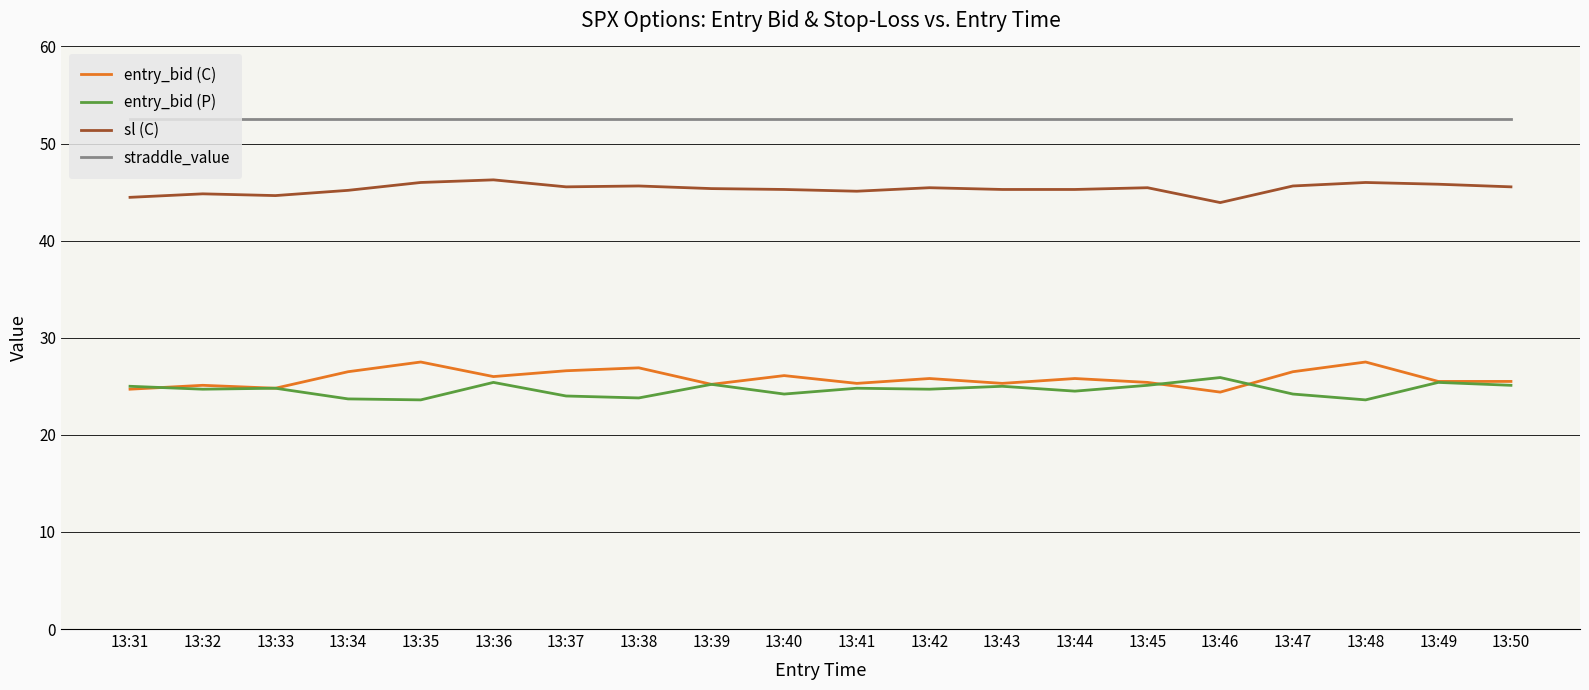

What is the sum of the straddle_value values at 13:42 and 13:35?

105.1